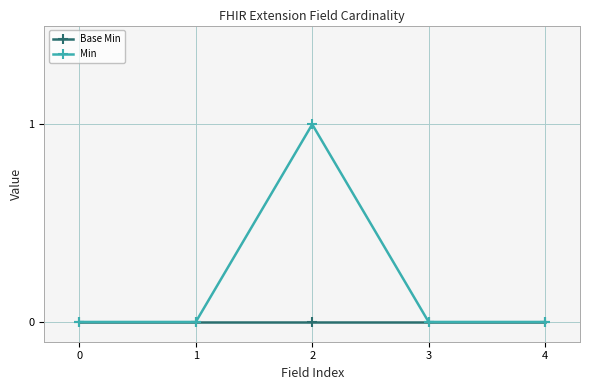

Rank the series by their average value, from lowest to highest.

Base Min, Min